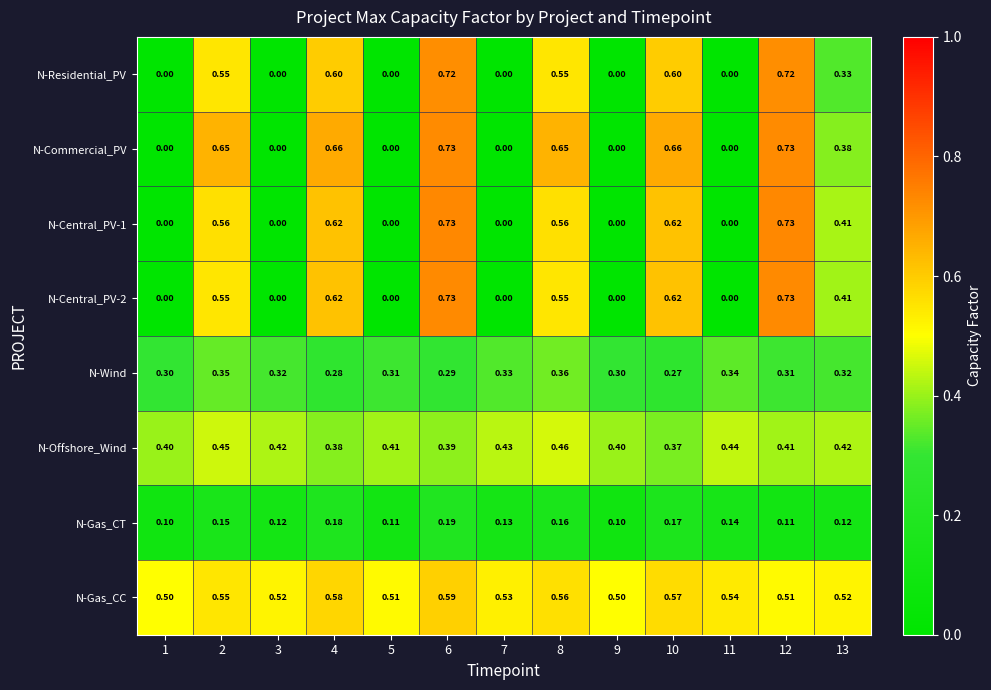

Which series has the largest total across all categories?

N-Gas_CC